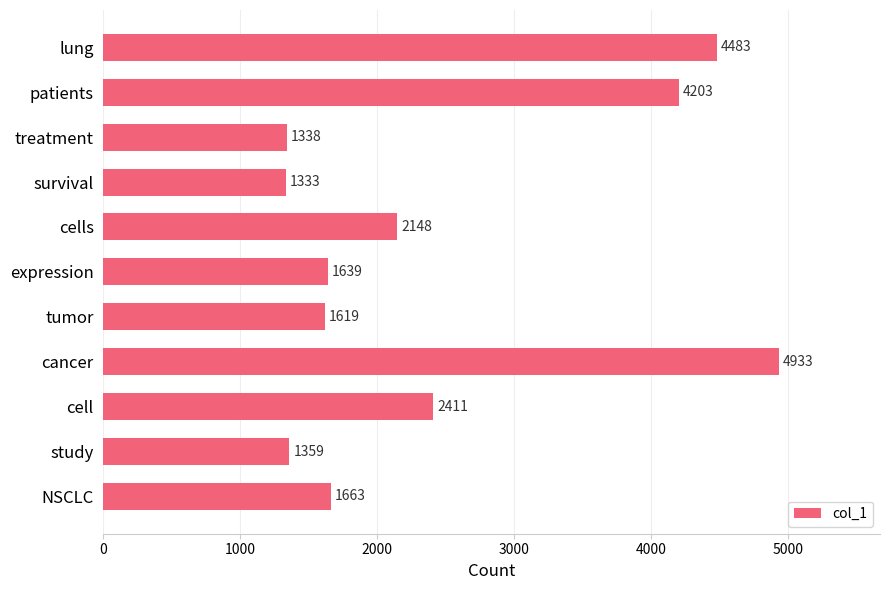

How many series are shown in this chart?

1